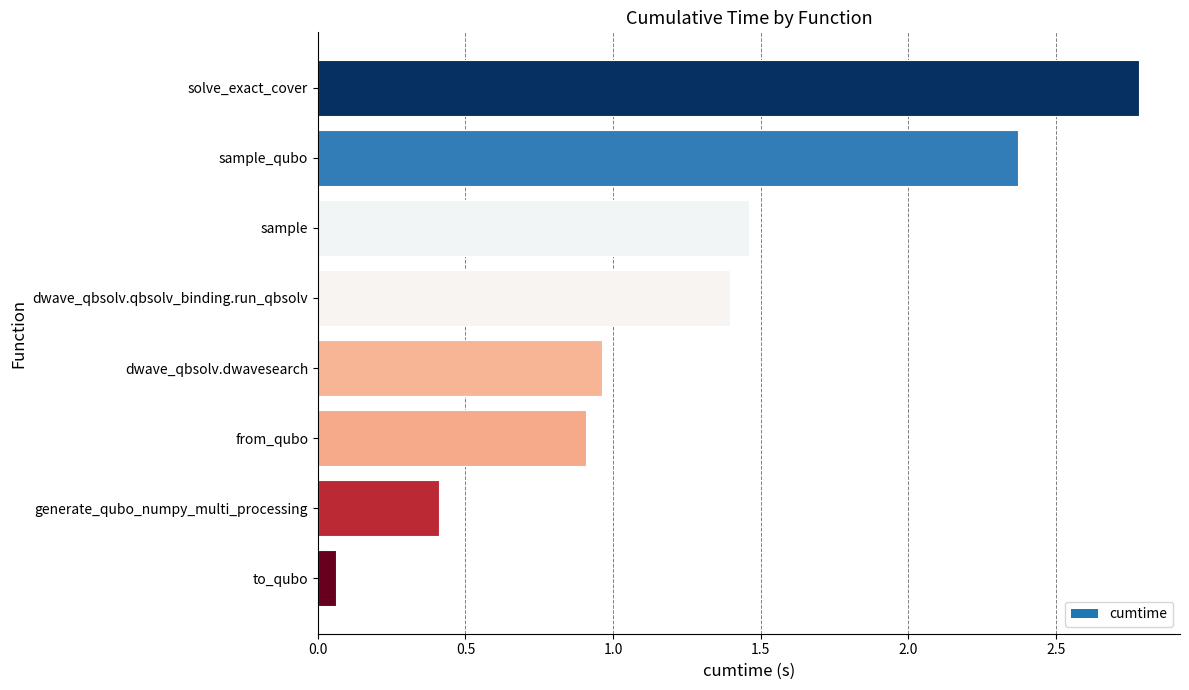

What is the greatest value displayed?

2.8